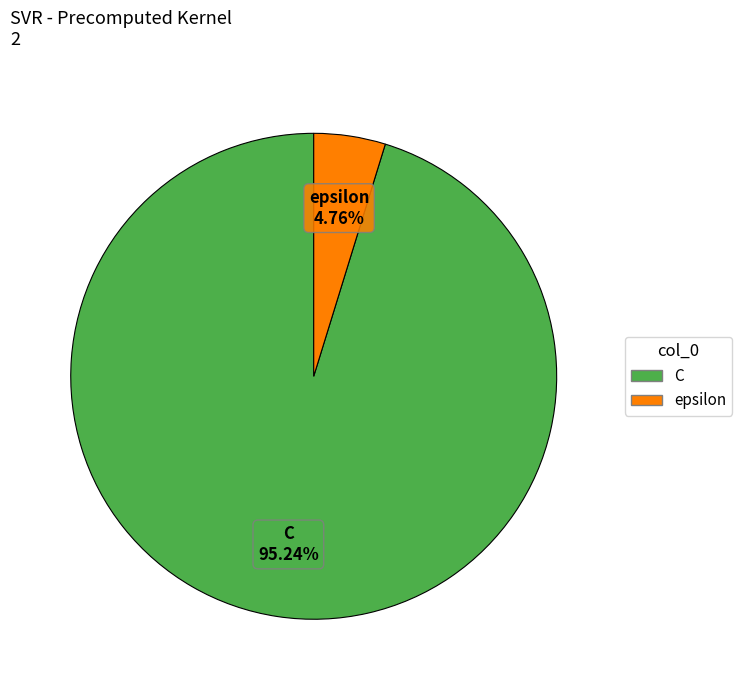

Between C and epsilon, which is larger?

C